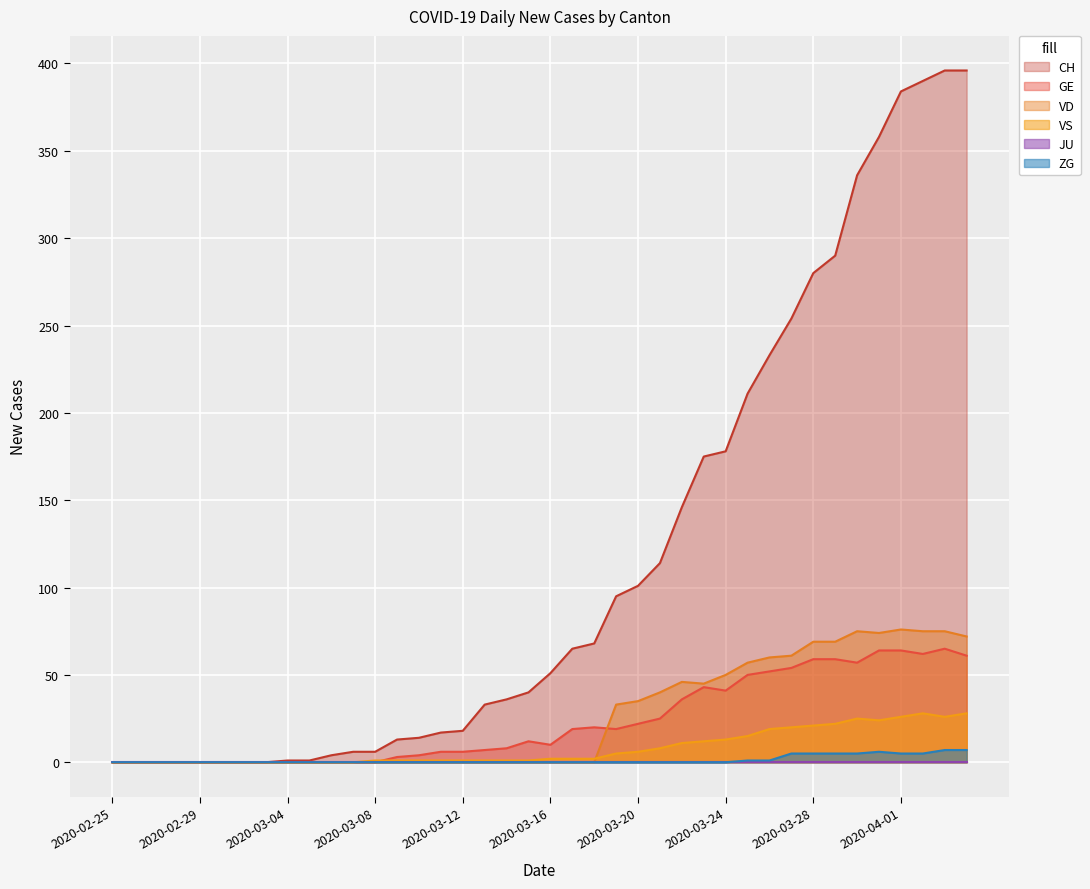

Where is CH nearest to the value 198?

2020-03-25